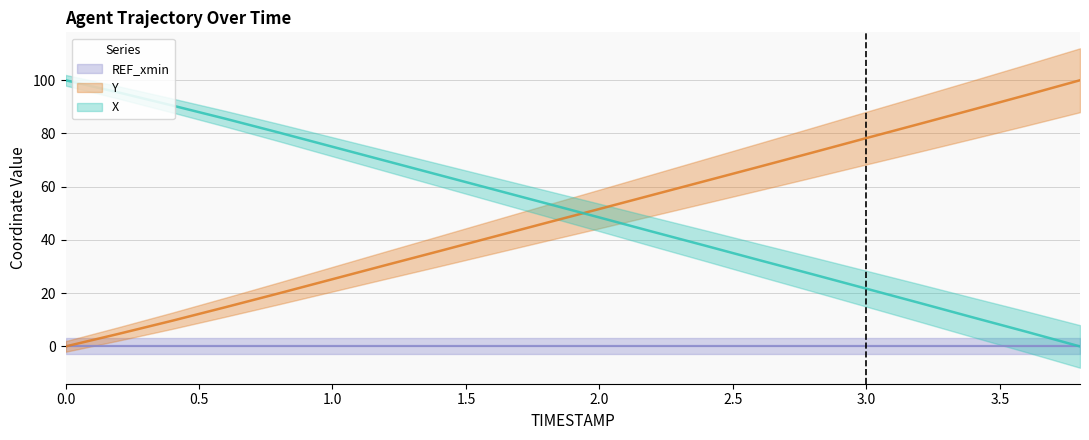

Reading right to left, extract all data points from this chart.

X: 0.0	5.5	10.9	16.3	21.7	27.1	32.4	37.8	43.1	48.5	53.8	59.1	64.4	69.7	75.0	80.3	85.5	90.5	95.4	100.0
Y: 100.0	94.5	89.0	83.6	78.3	72.9	67.5	62.2	56.9	51.7	46.4	41.1	35.8	30.6	25.3	20.0	14.8	9.7	4.8	0.0